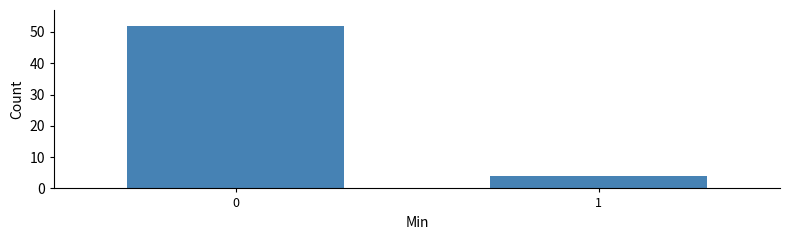

Reading left to right, list all the values displayed in this chart.

0=52	1=4